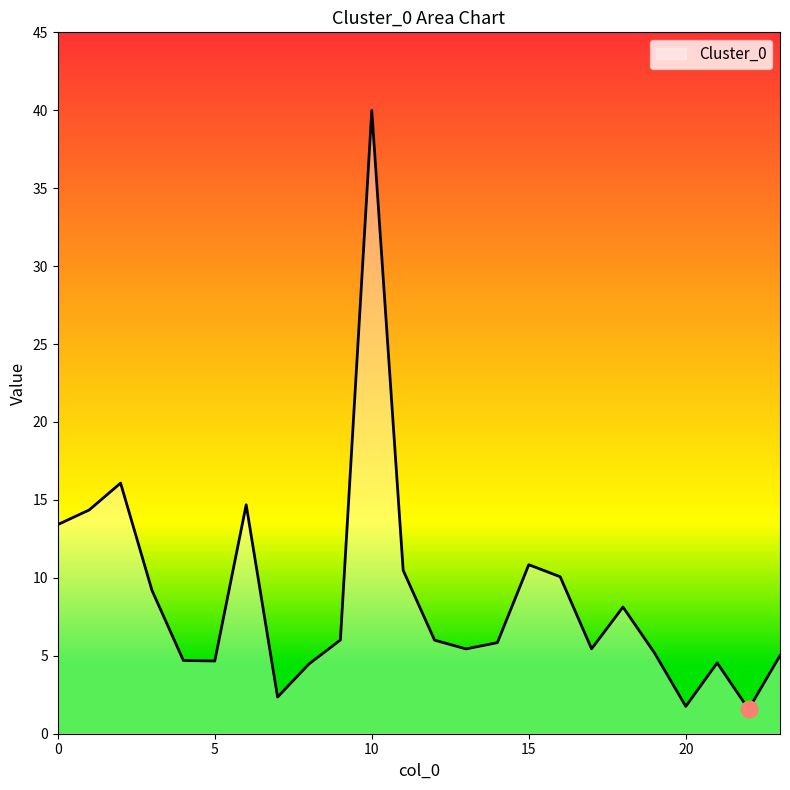

What is the average value?

8.8